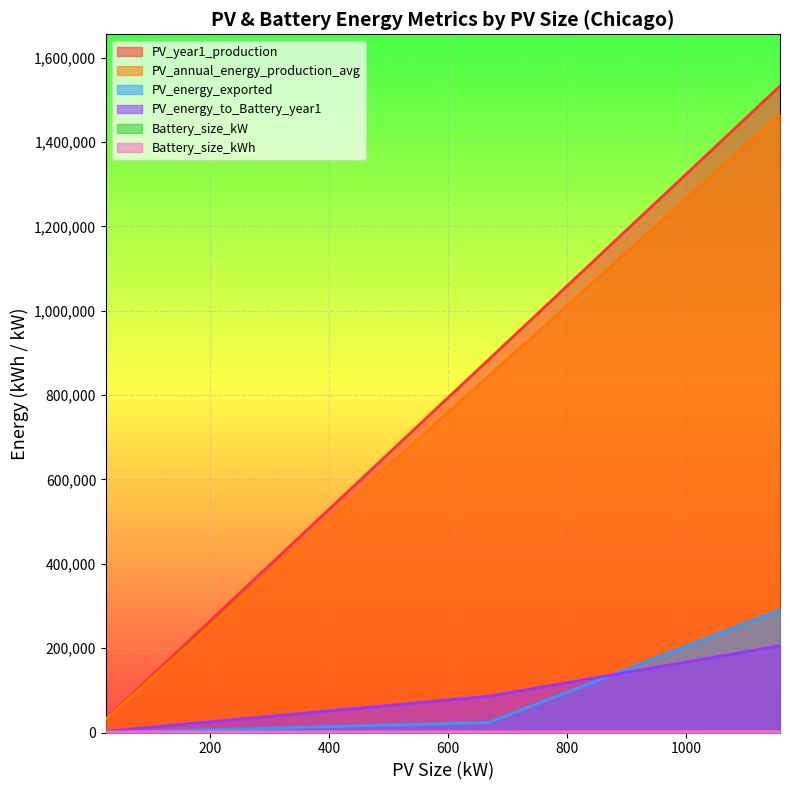

What is the value of the PV_energy_exported point at the 2nd from the left?

23913.0